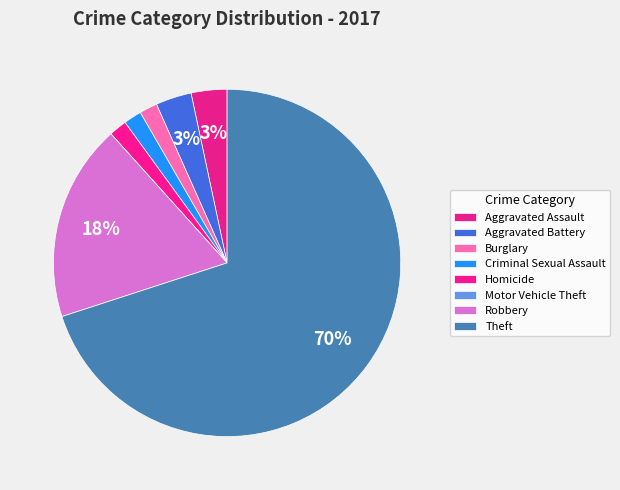

The Aggravated Assault slice represents 1% of the pie. True or false?

False